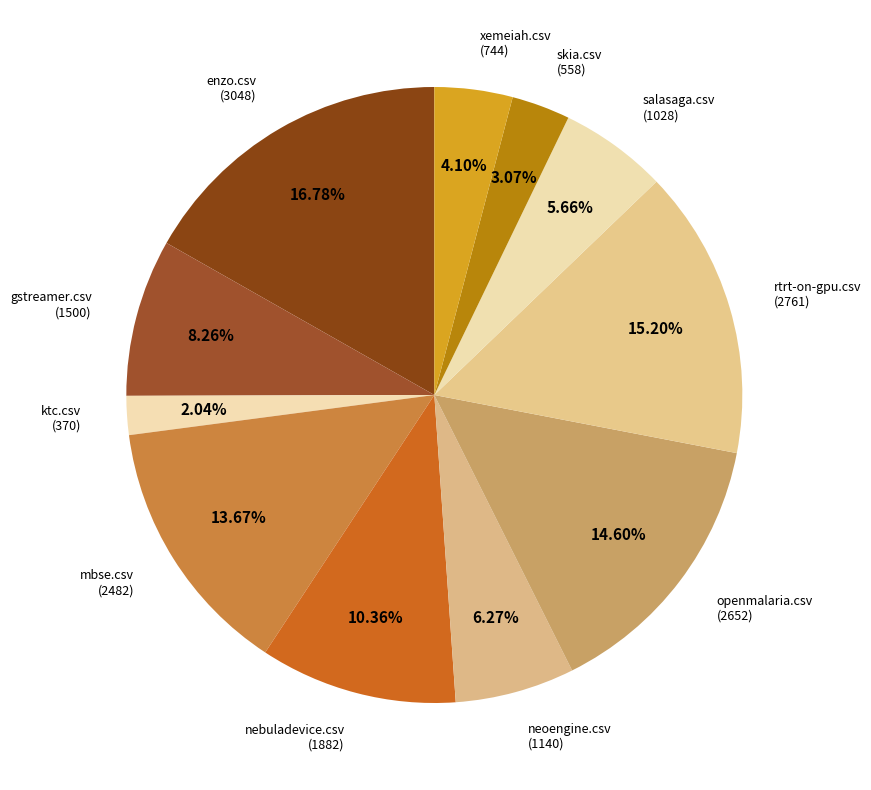

True or false: neoengine.csv accounts for 6% of the total.

True